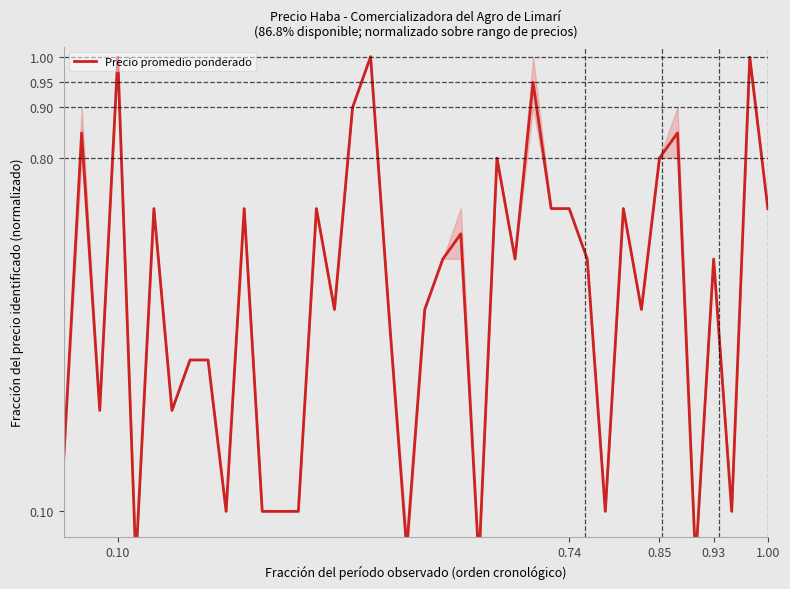

What position from the right is 20?

20